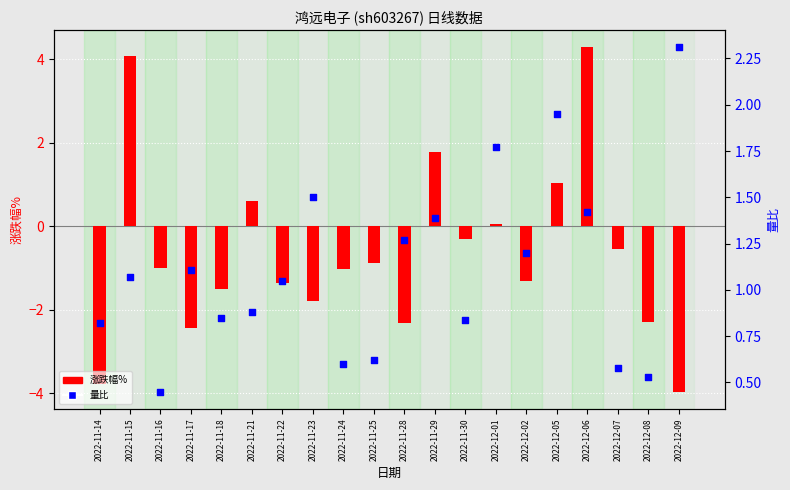

Which series reaches the maximum Y coordinate?

涨跌幅%